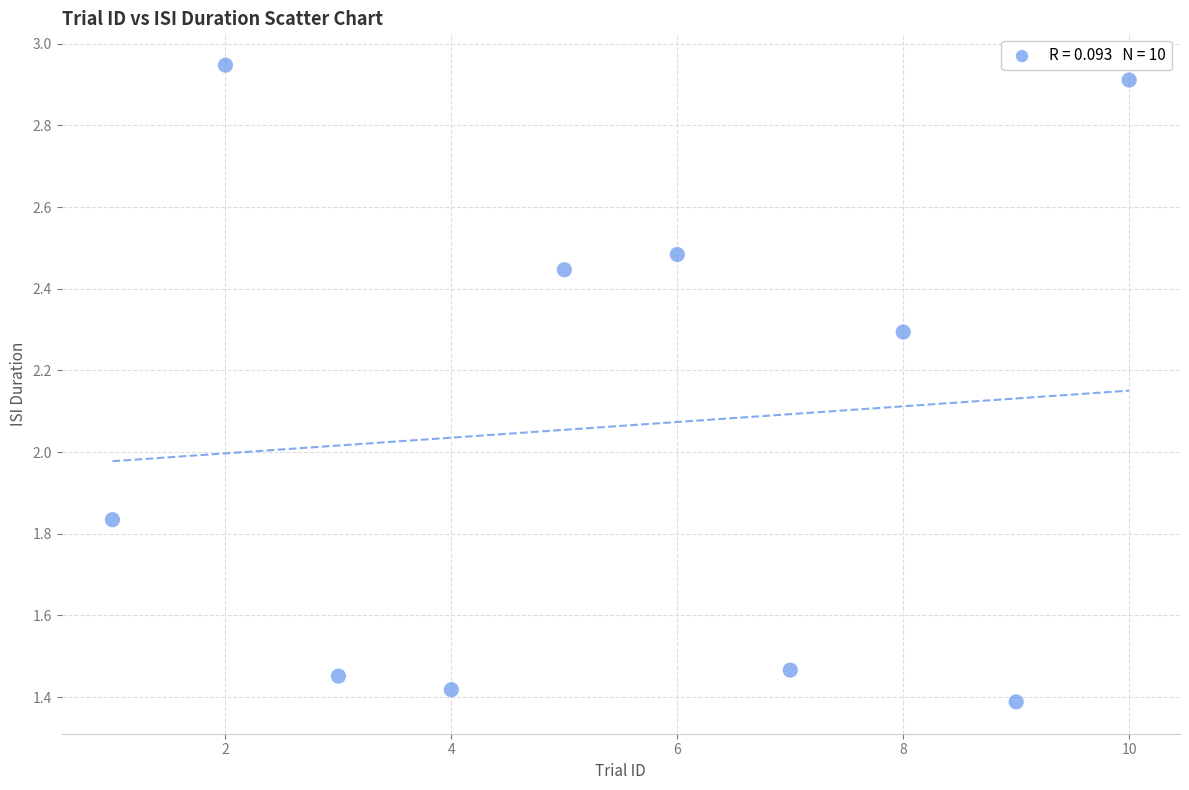

What is the range of Y values (max minus min)?

1.6